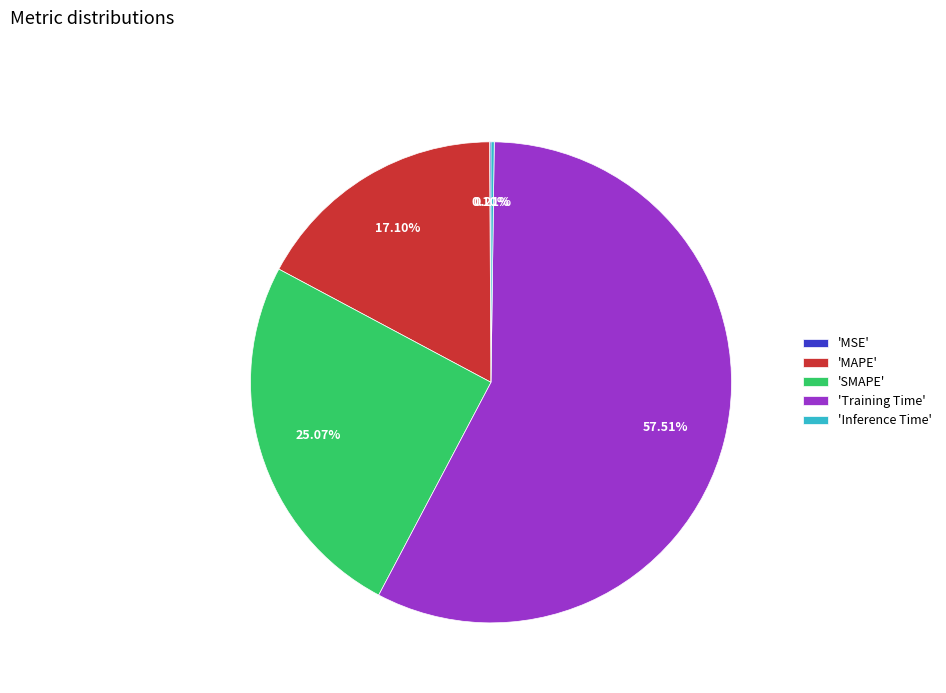

Which has a higher value, 'MAPE' or 'Training Time'?

'Training Time'